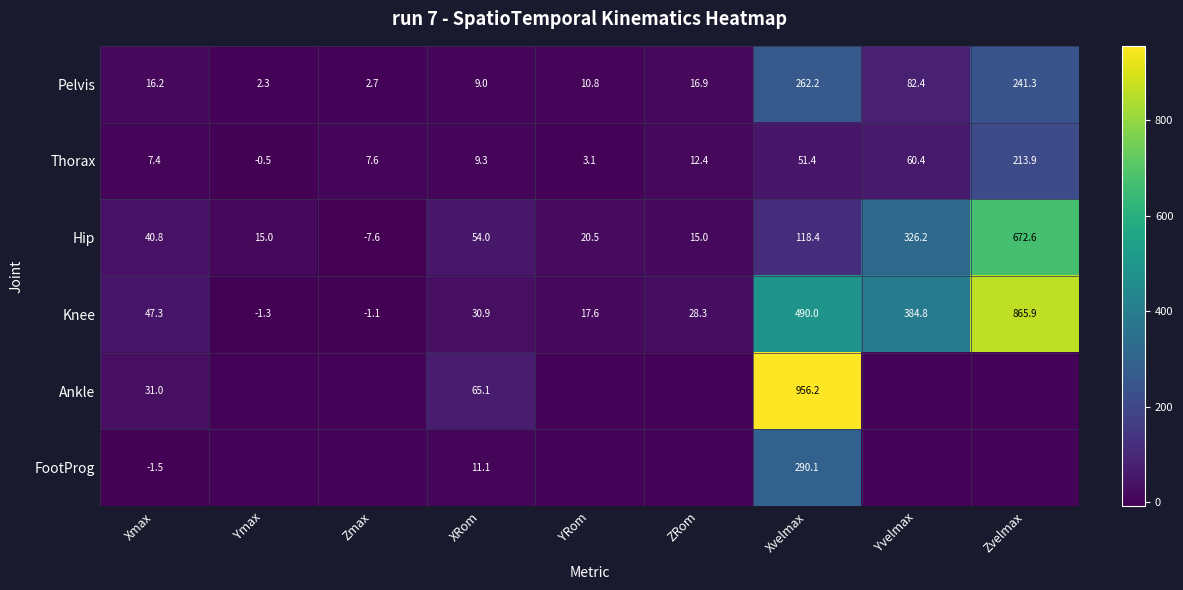

What is the smallest value displayed?

-7.6